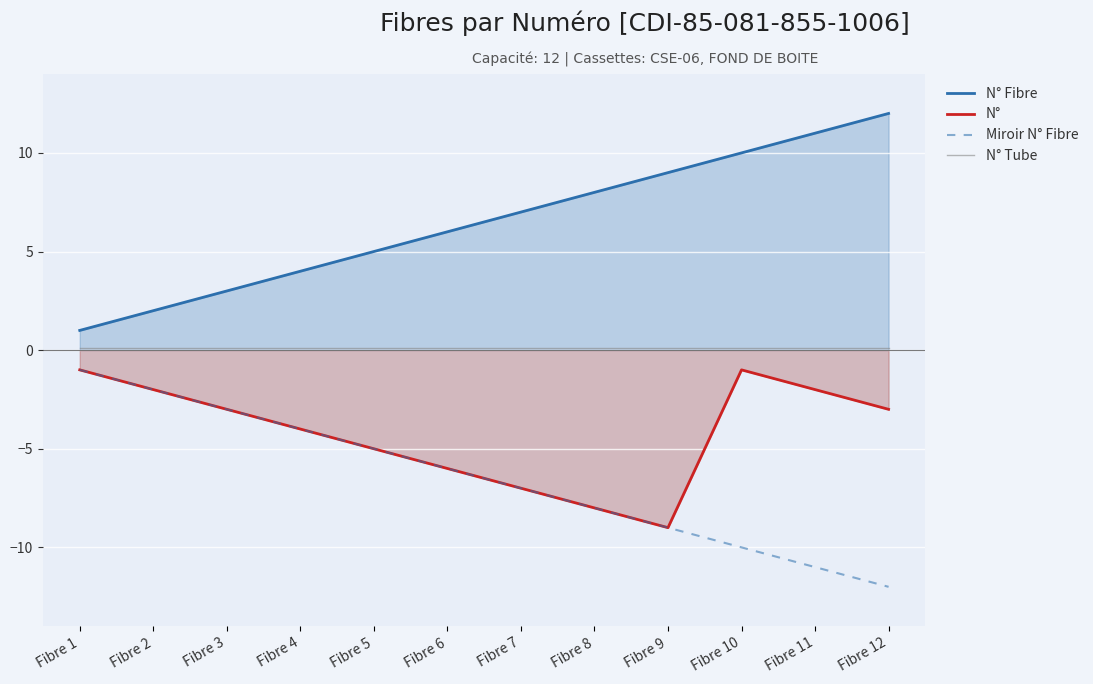

Rank the series at Fibre 4 from lowest to highest value.

N°, Miroir N° Fibre, N° Tube, N° Fibre